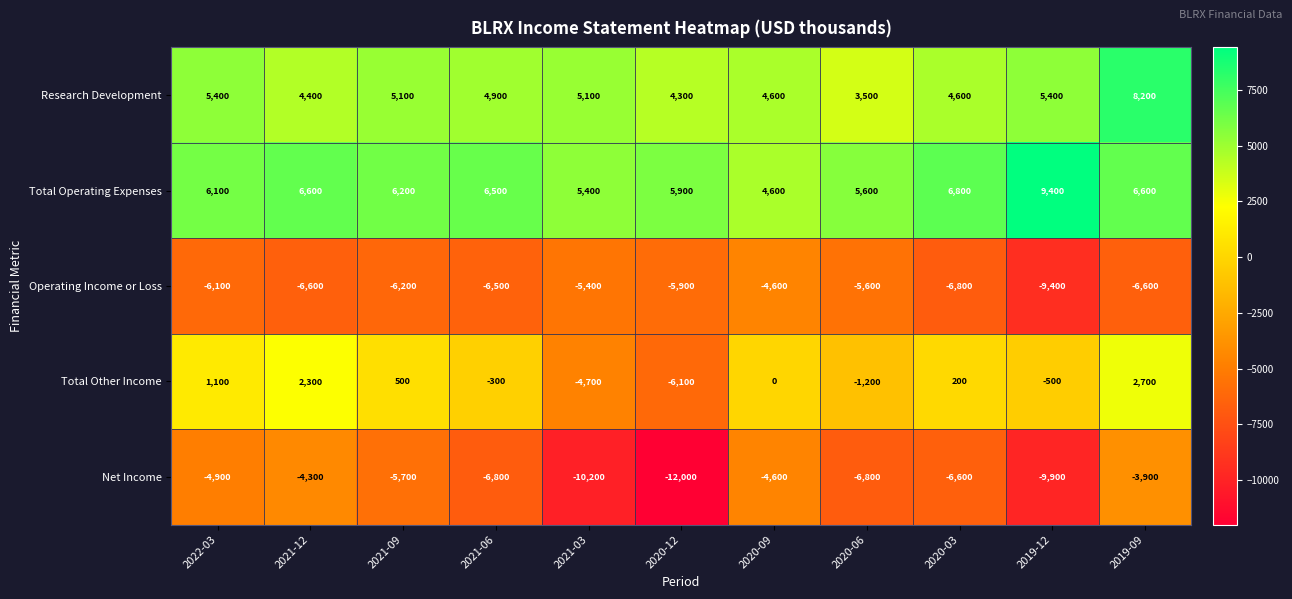

What is the greatest value displayed?

9400